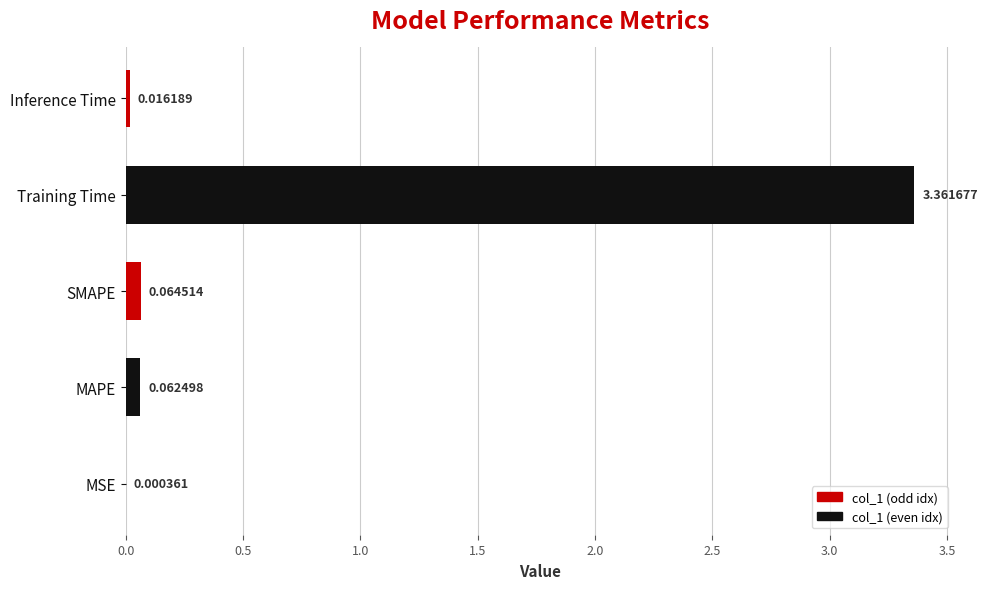

How many data points does each series have?

5